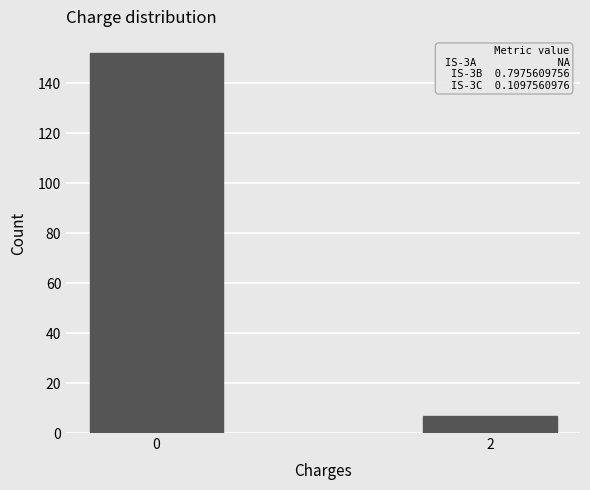

Reading left to right, what are all the values shown in this chart?

152	7